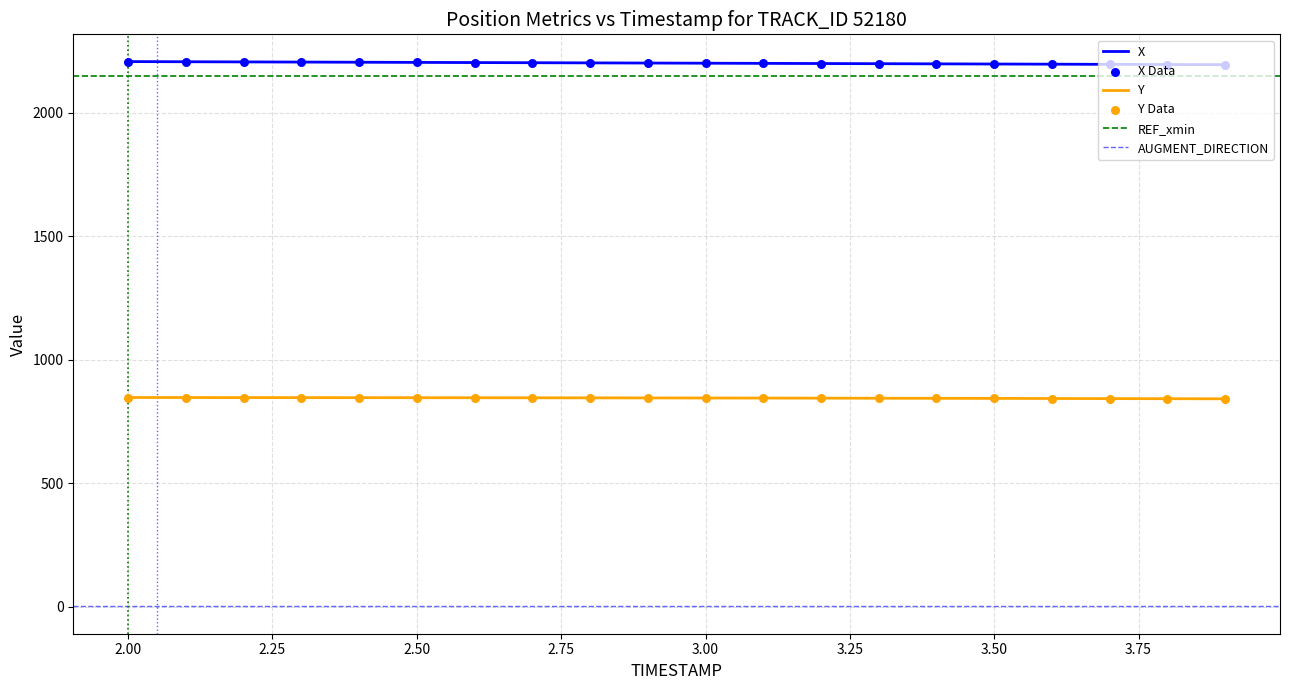

What are all the series names shown in the legend?

X, Y